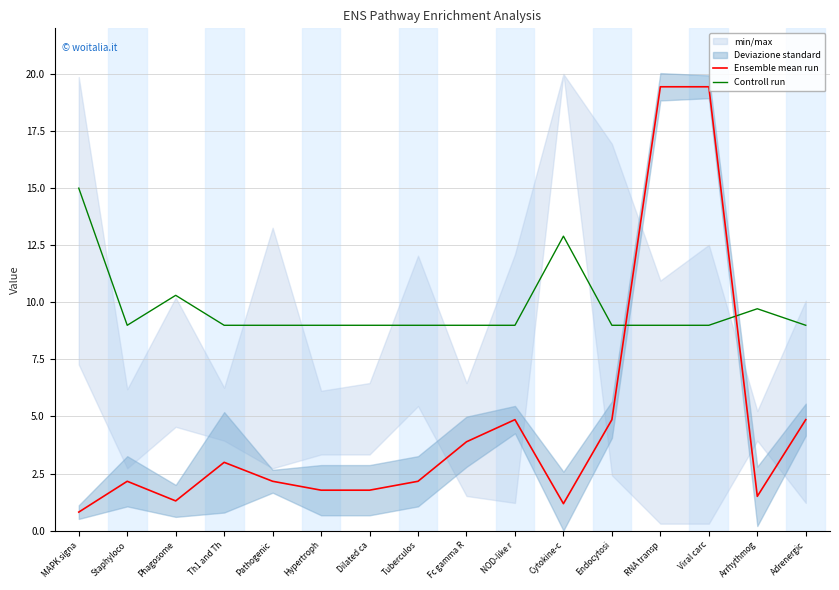

What is the total value across all series at Adrenergic?

13.9